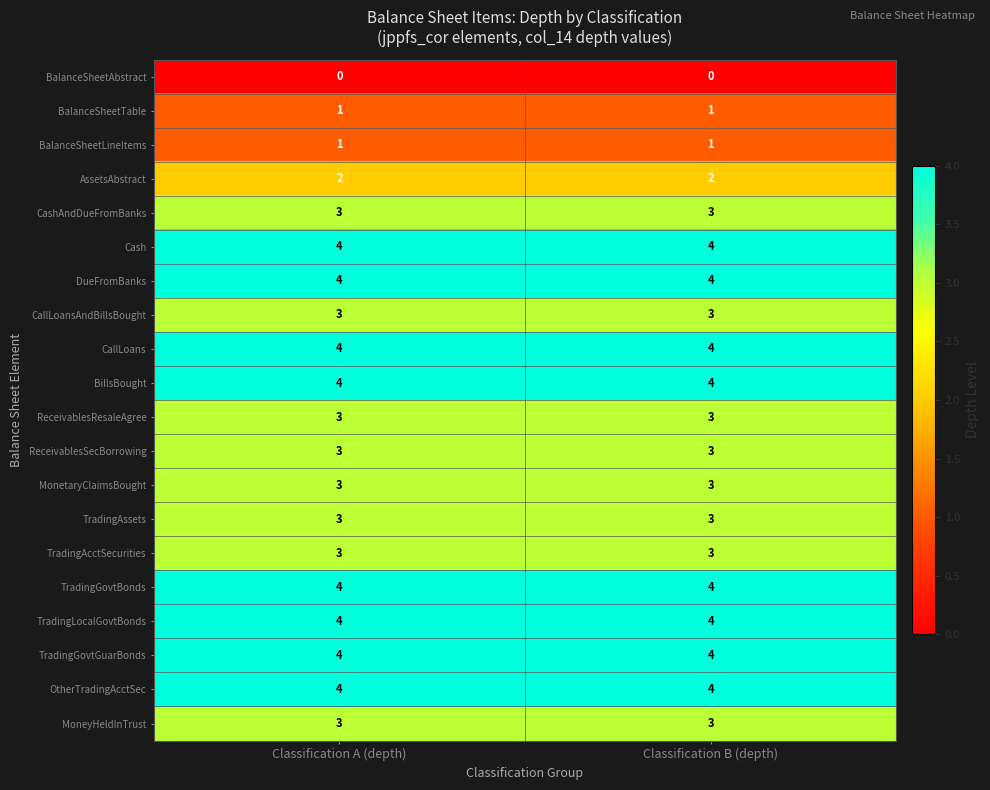

What is the spread (max minus min) of values at Classification B (depth)?

4